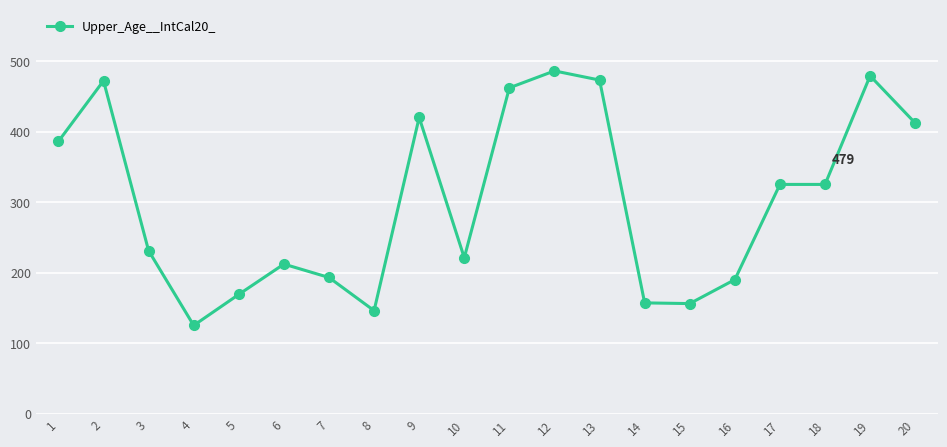

The chart shows a value of 575 at 20. True or false?

False